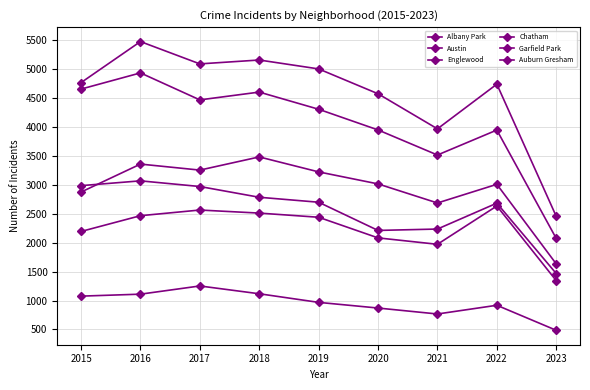

Is the value of Albany Park at 2015 greater than the value of Englewood at 2021?

No